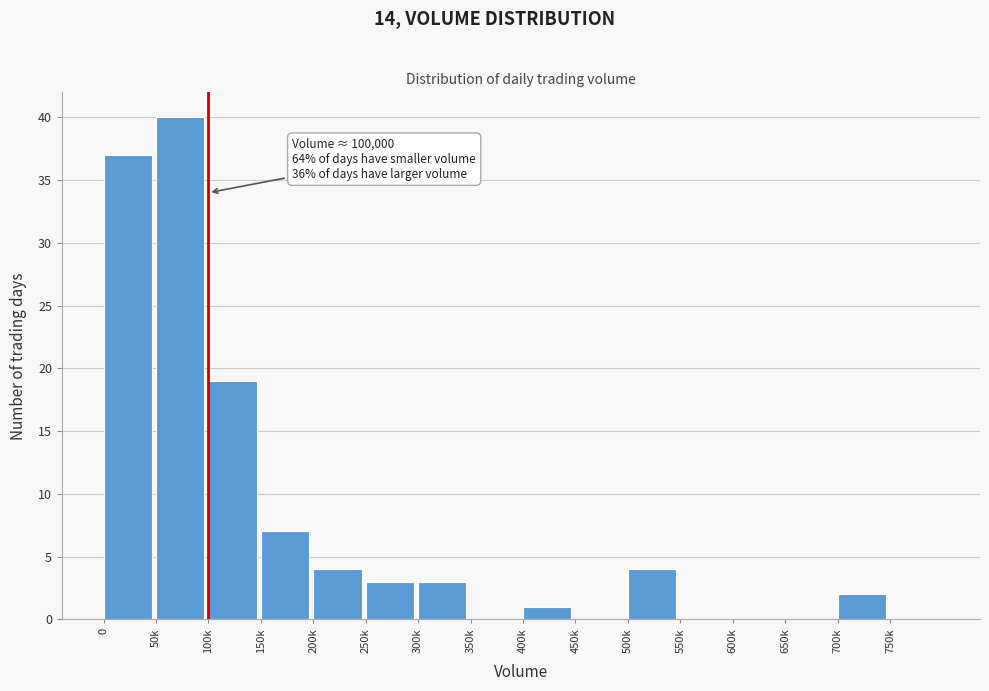

Reading left to right, what are all the values shown in this chart?

0=37	50k=40	100k=19	150k=7	200k=4	250k=3	300k=3	350k=0	400k=1	450k=0	500k=4	550k=0	600k=0	650k=0	700k=2	750k=0